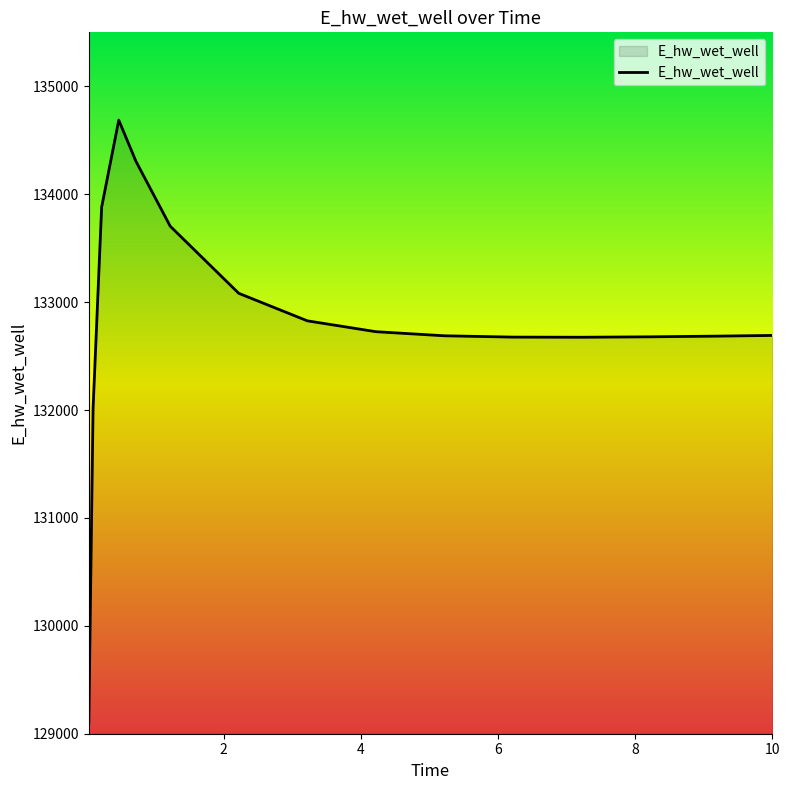

What is the difference between the second highest and second lowest values?

2294.5